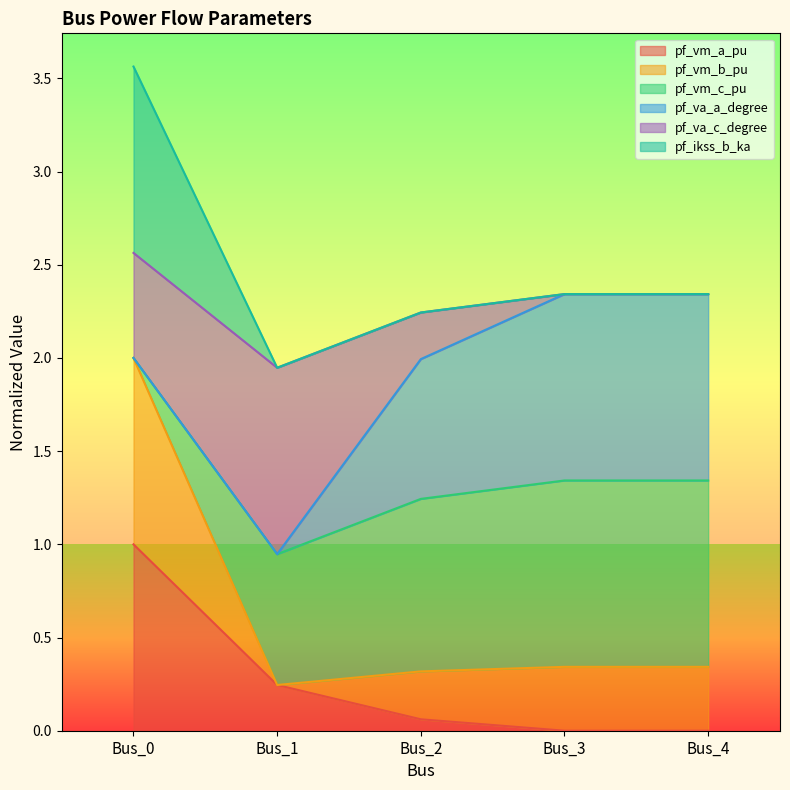

What are all the series names shown in the legend?

pf_vm_a_pu, pf_vm_b_pu, pf_vm_c_pu, pf_va_a_degree, pf_va_c_degree, pf_ikss_b_ka